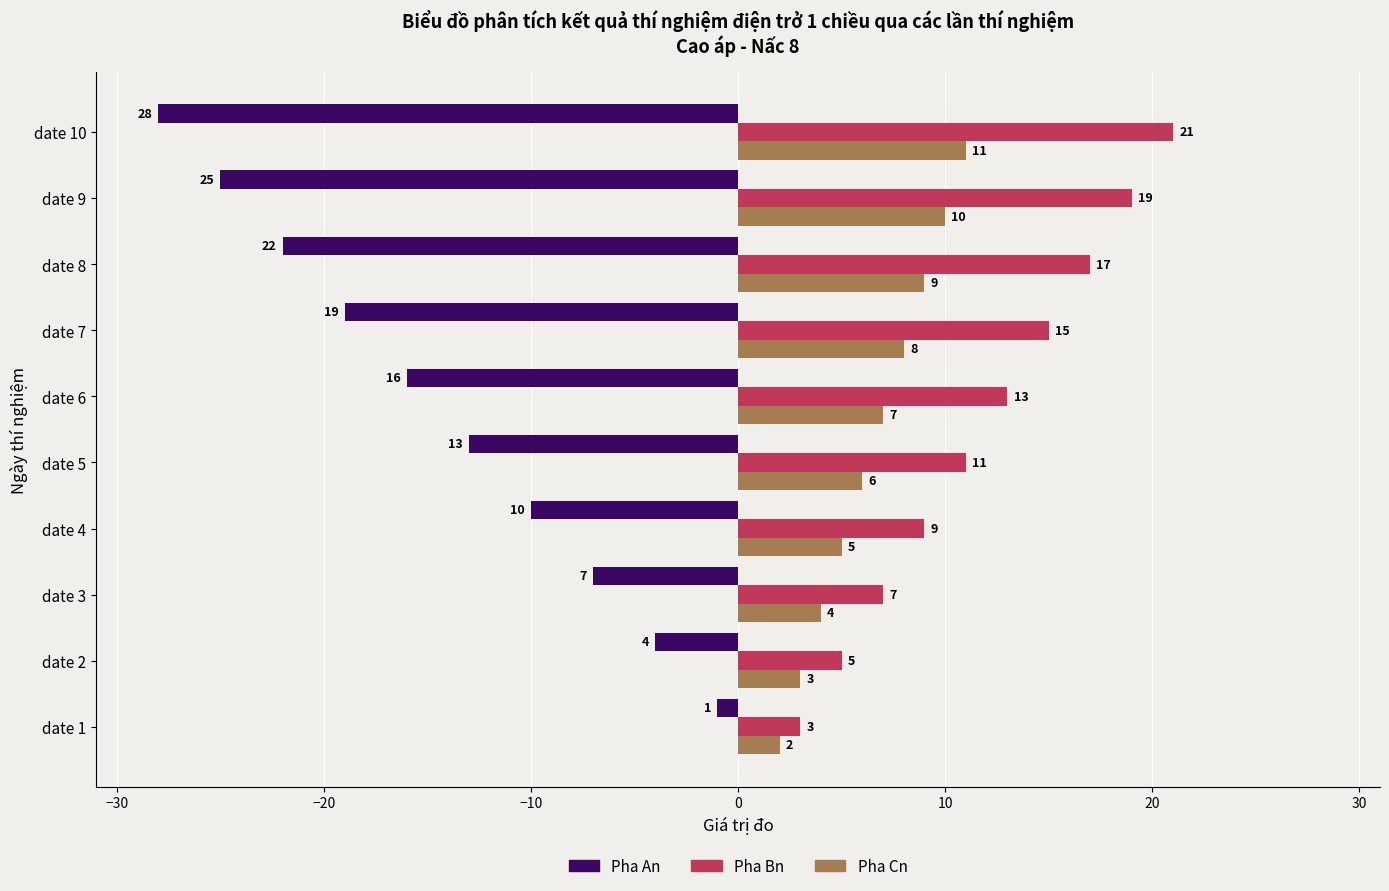

What is the total value across all series at date 6?

4